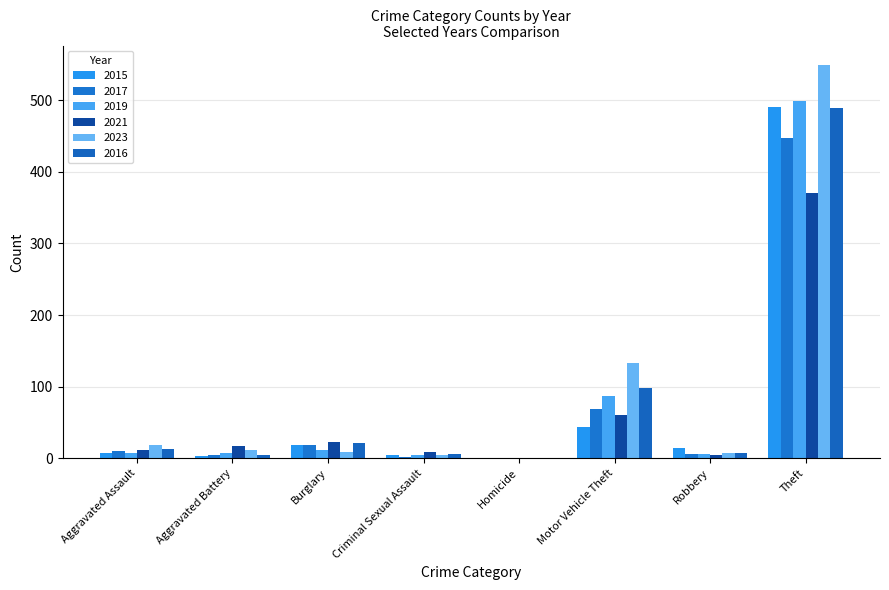

Which has a higher value, Robbery or Homicide?

Robbery